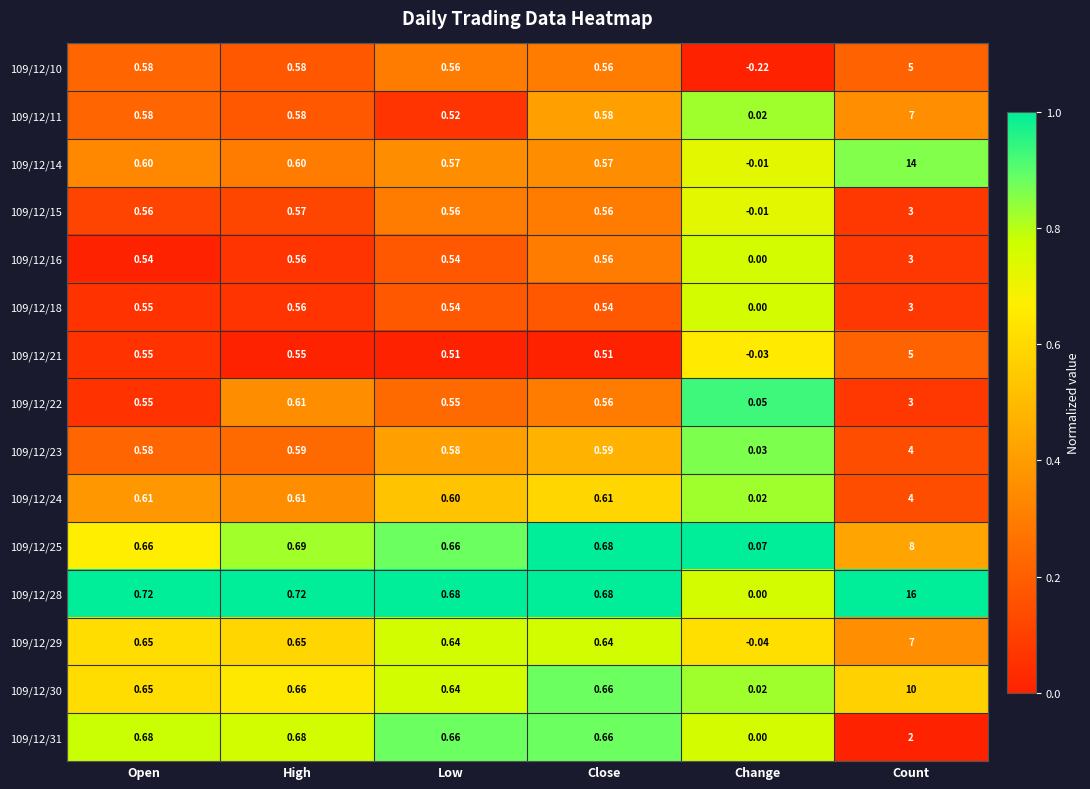

At which label does 109/12/14 first exceed 0?

Open